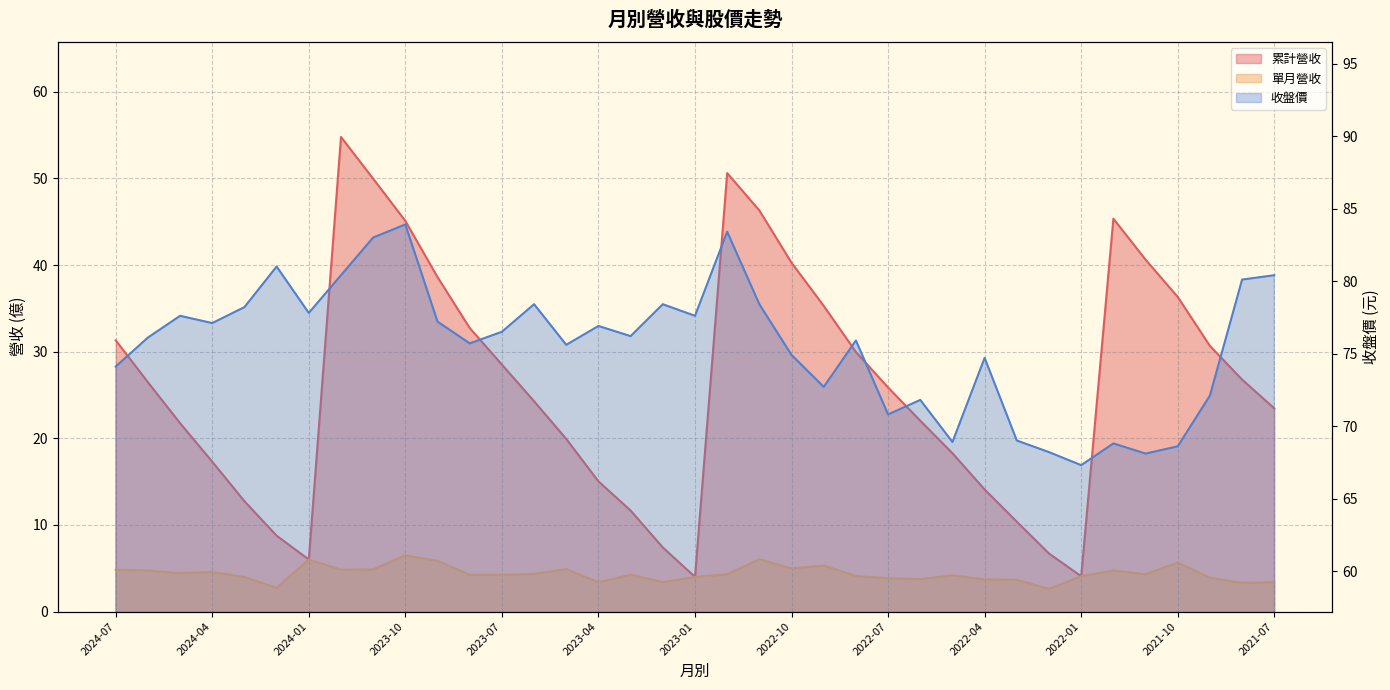

What is the label of the 16th point from the right?

2022-10